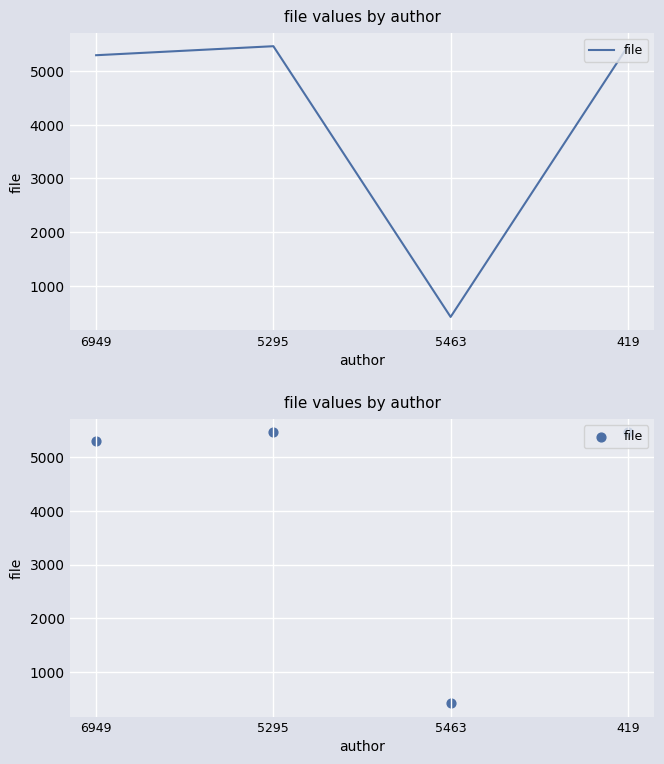

Approximately how many times larger is the value at 5295 compared to 6949?

1.0